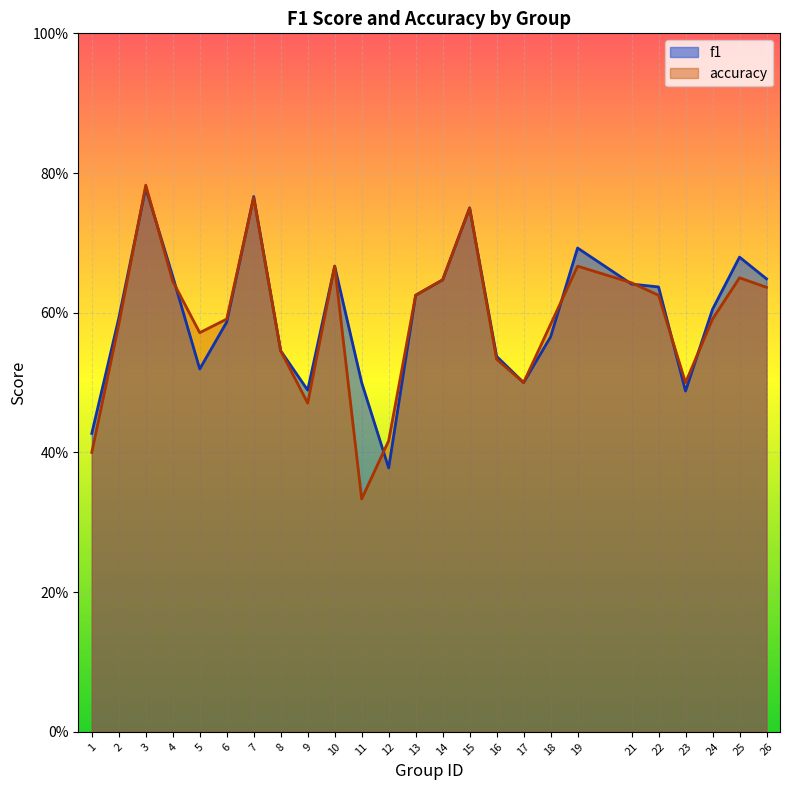

Which series changed the most between 8 and 24?

f1